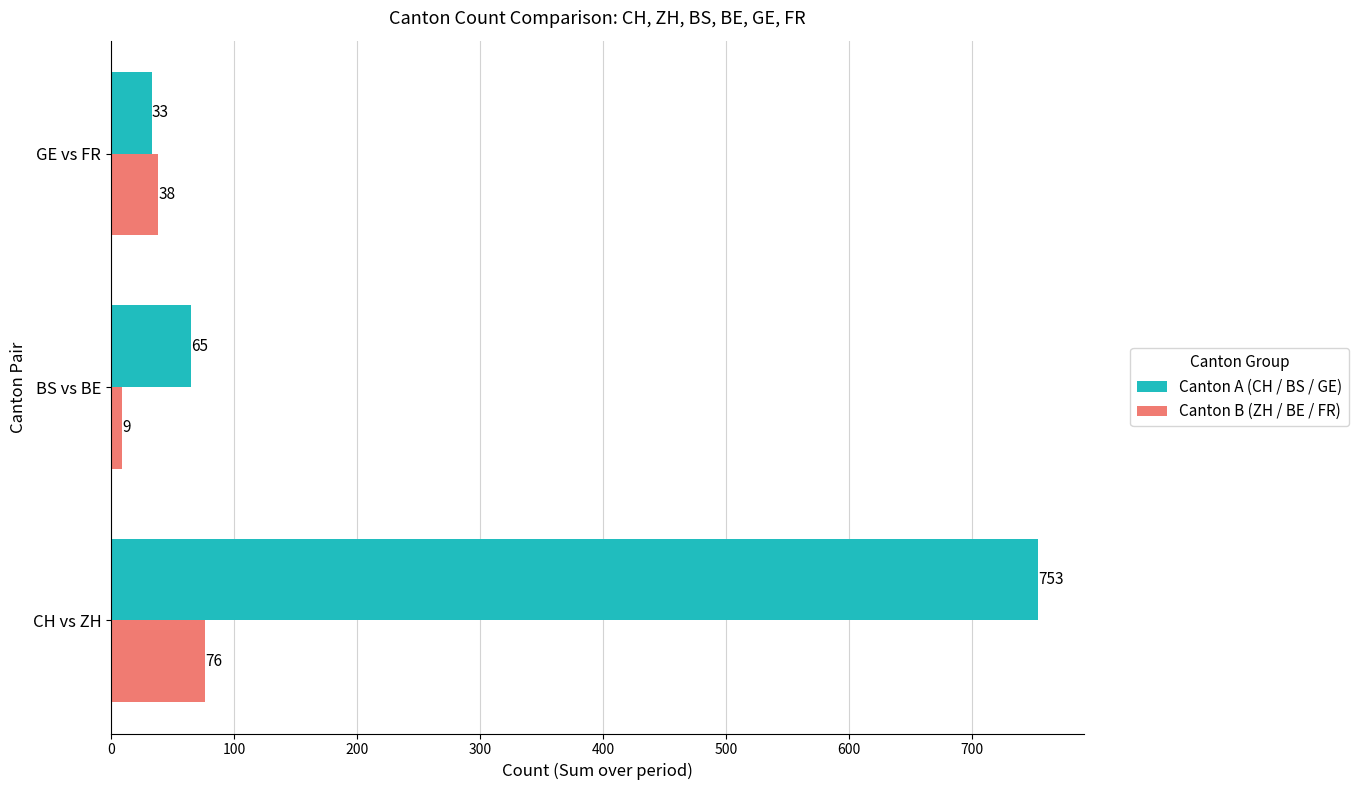

Which category has the highest value in the Canton B (ZH / BE / FR) series?

CH vs ZH